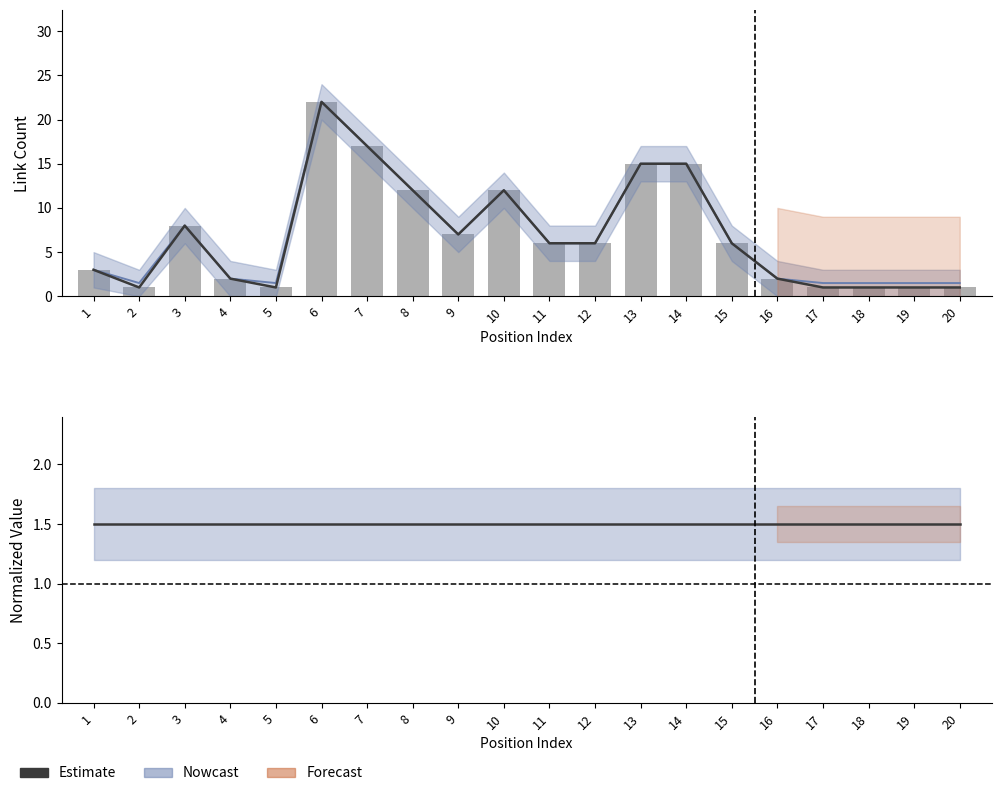

What is the smallest value displayed?

1